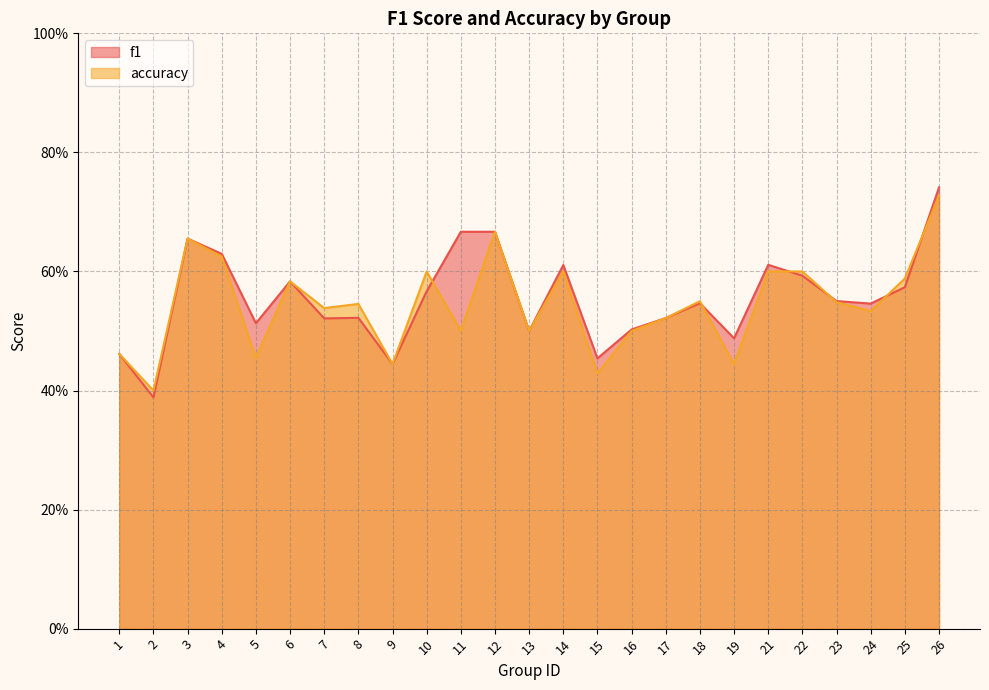

What is the average value of the accuracy series?

0.5